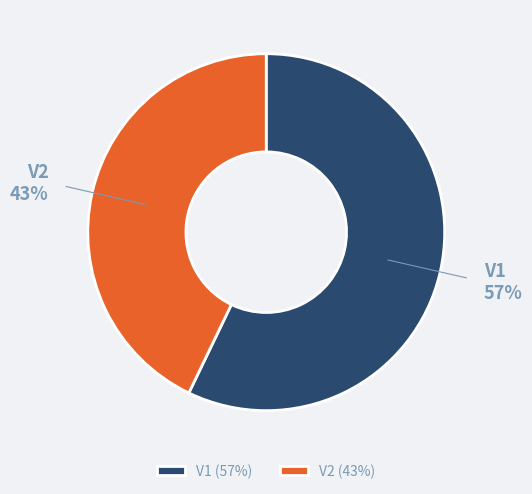

To the nearest percent, what portion does V1 represent?

57%